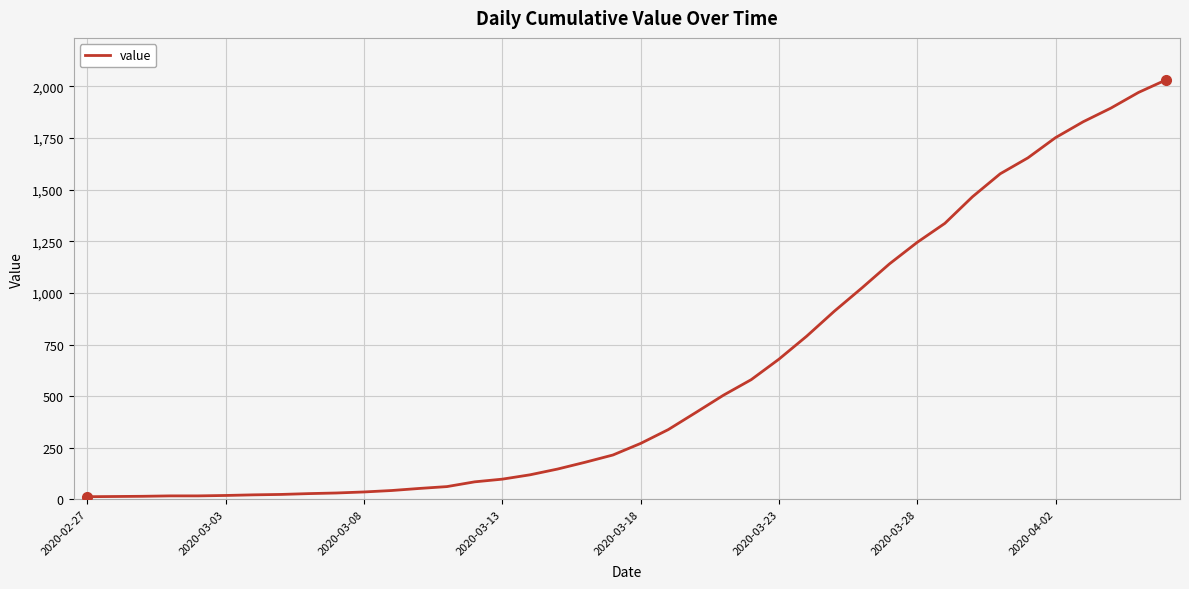

What is the greatest value displayed?

2032